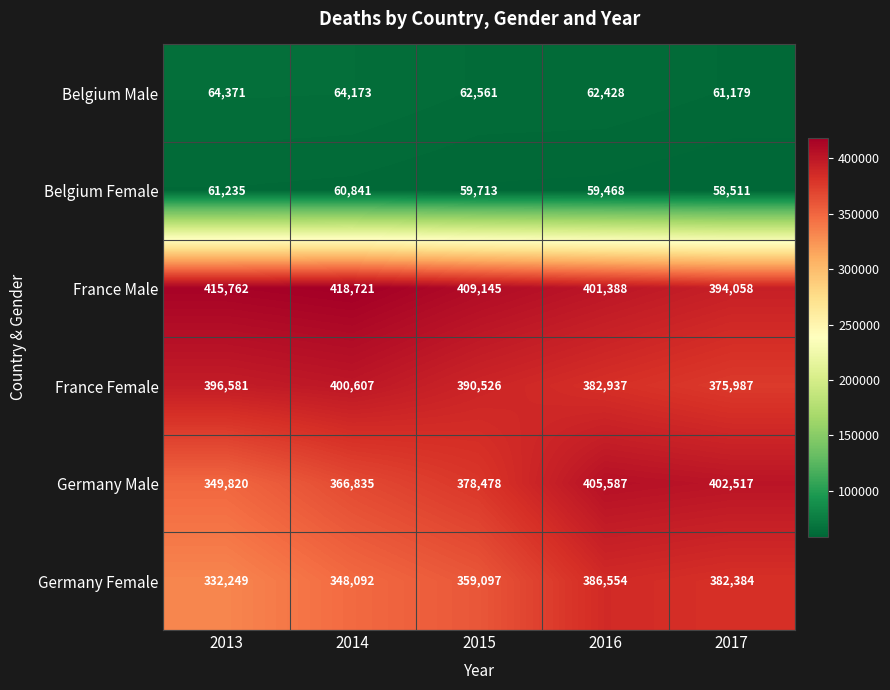

Which series has the widest spread of values?

Germany Male